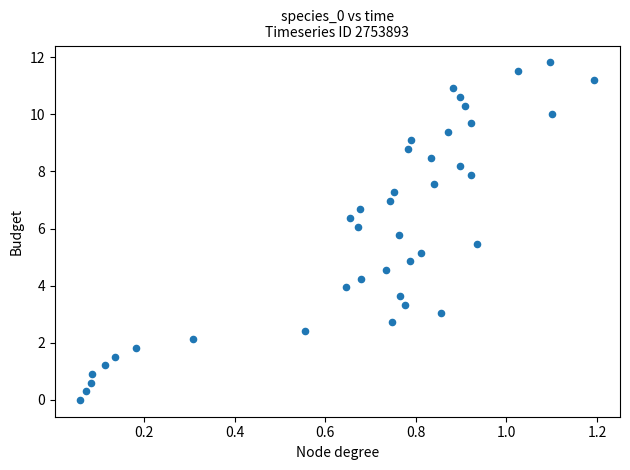

What is the range of X values (max minus min)?

1.1